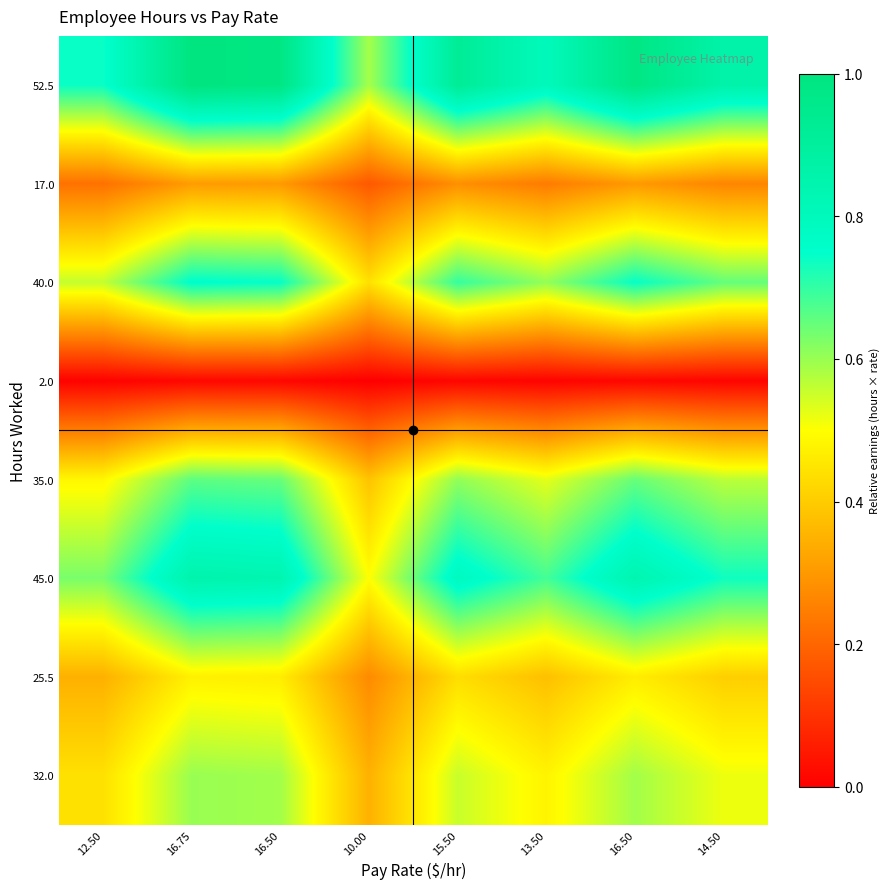

What is the spread (max minus min) of values at 14.50?

0.9